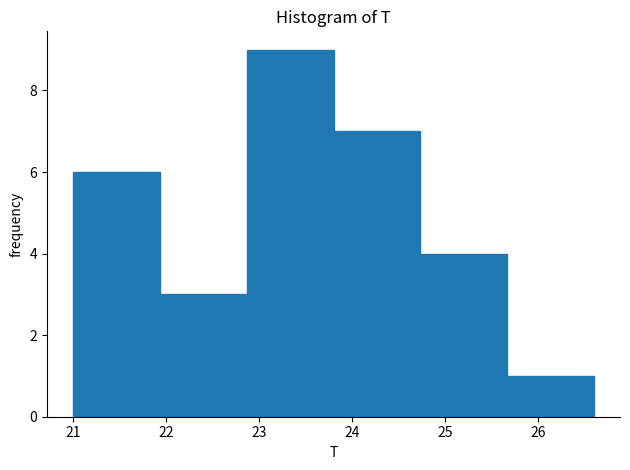

Reading left to right, list every bar in this chart as the range it spans on the x-axis followed by its height. Neither the bar edges nor the heights are printed on the chart, so give them approximately, as read against the axes.

21.0 to 21.9: 6
21.9 to 22.9: 3
22.9 to 23.8: 9
23.8 to 24.7: 7
24.7 to 25.7: 4
25.7 to 26.6: 1